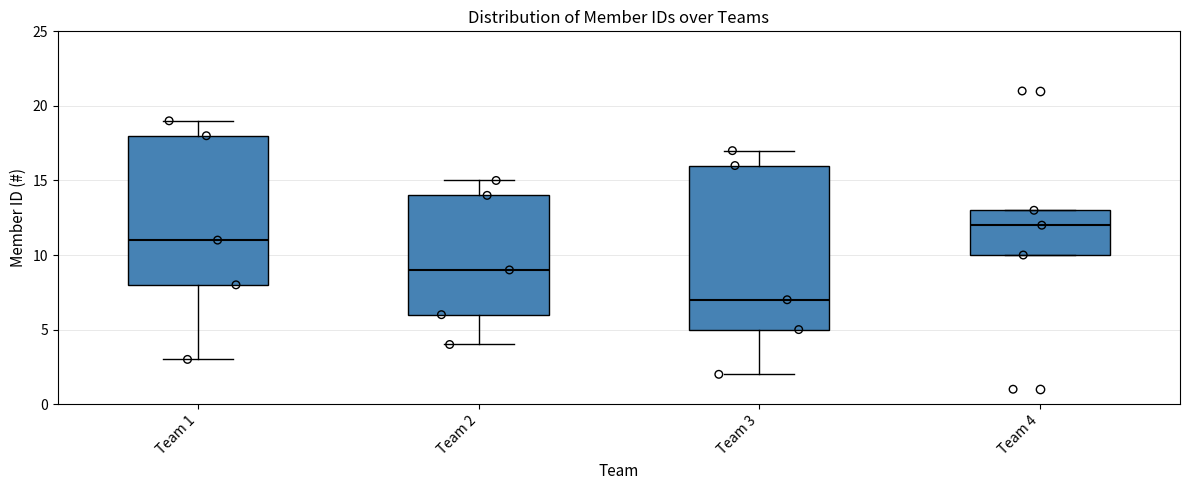

Where does the upper whisker of the box for Team 1 end on the y-axis? The values are not printed on the chart, so give them approximately, as read against the axis.

19